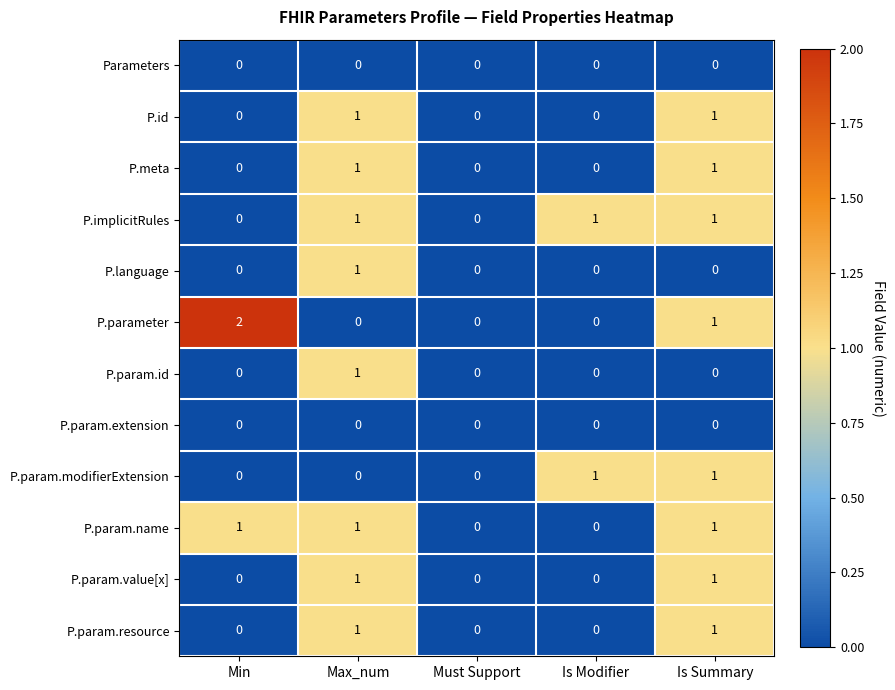

Is it true that P.parameter equals 2 at Min?

True